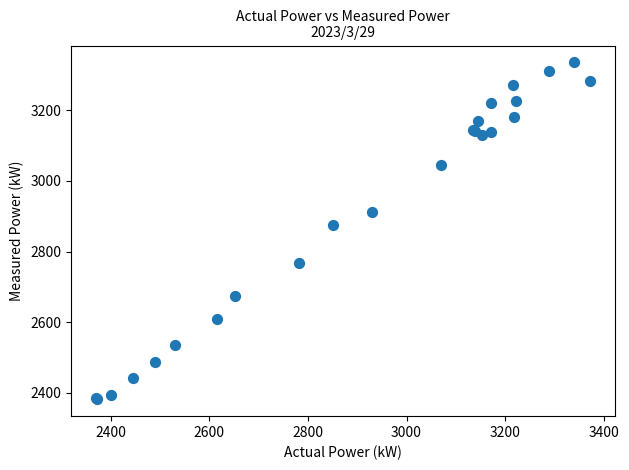

What Y value in the scatter plot is closest to 2858?

2876